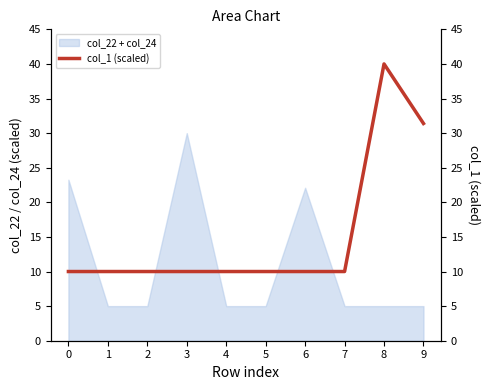

Between 2 and 5, which is larger?

2